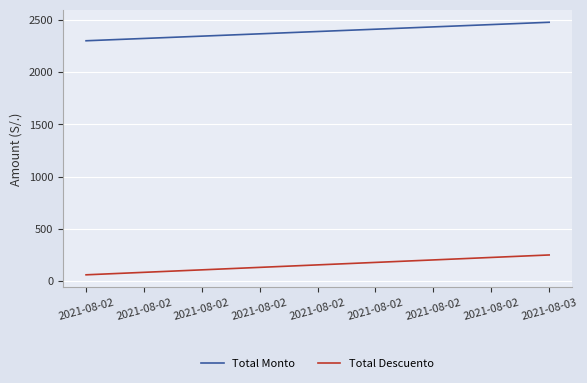

How many lines are shown in the chart?

2